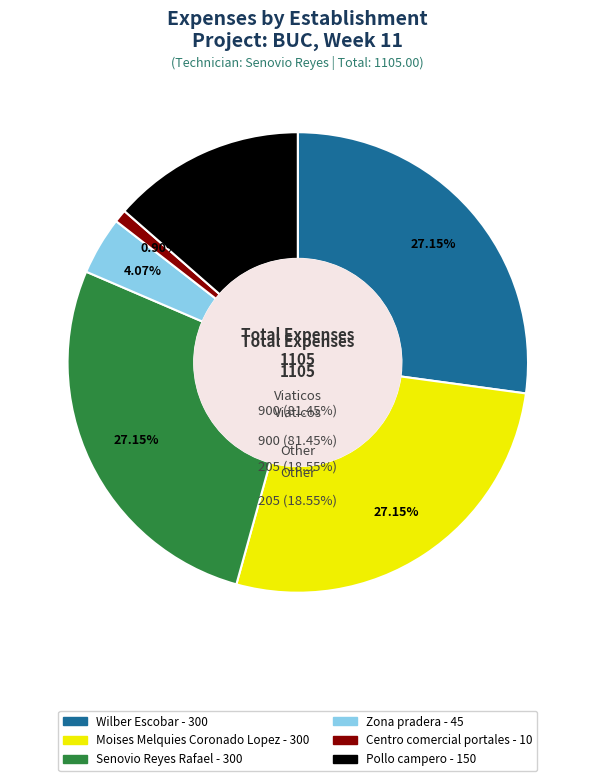

Which has a higher value, Centro comercial portales or Wilber Escobar?

Wilber Escobar